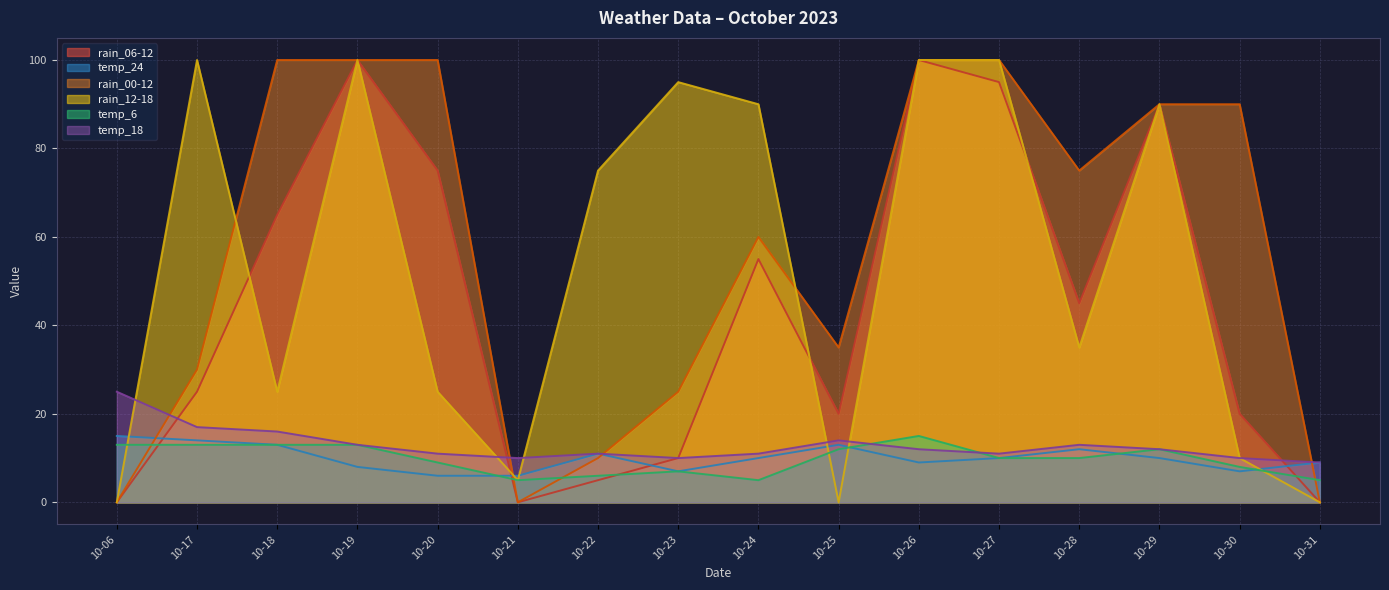

The value of temp_24 at 10-31 is 9. True or false?

True